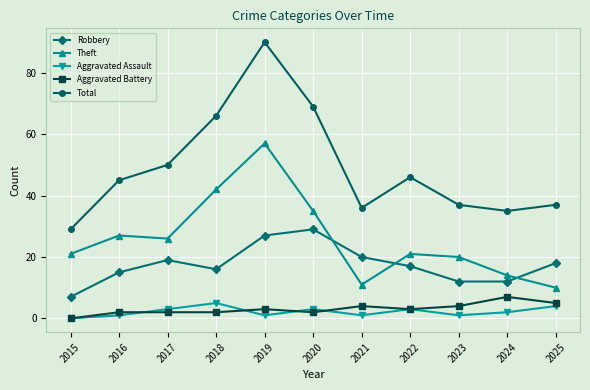

How many times do Robbery and Theft cross each other?

3